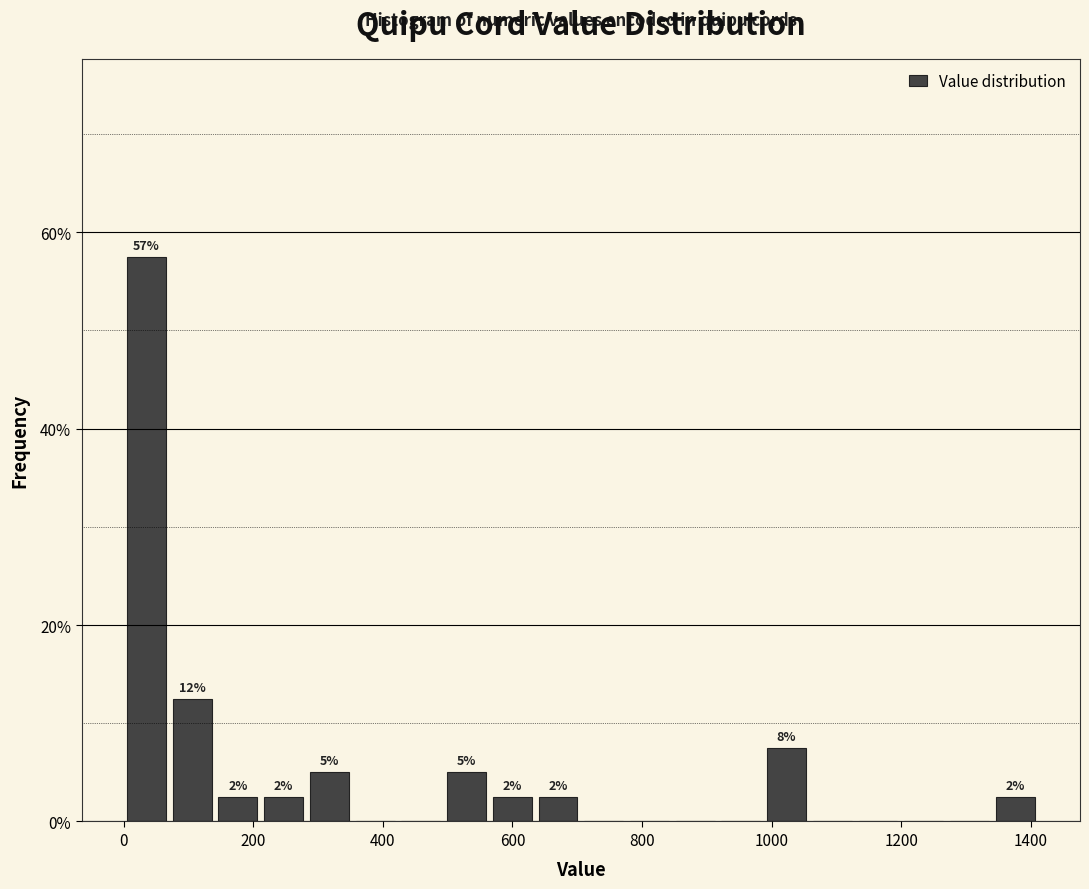

Read against the x-axis, roughly where is the centre of the tallest bar?

40